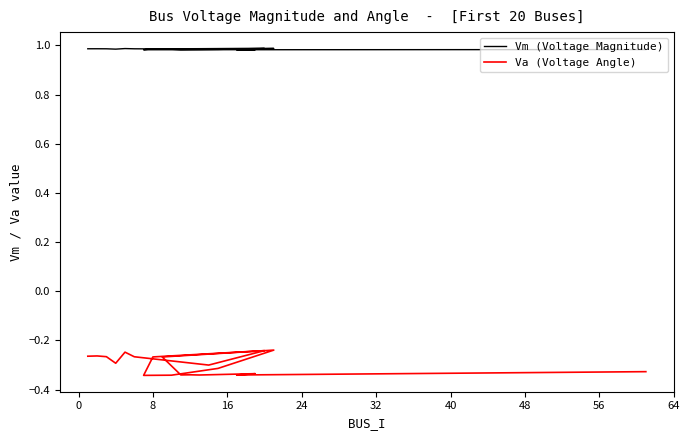

At which category does Vm (Voltage Magnitude) reach its first local valley?

16